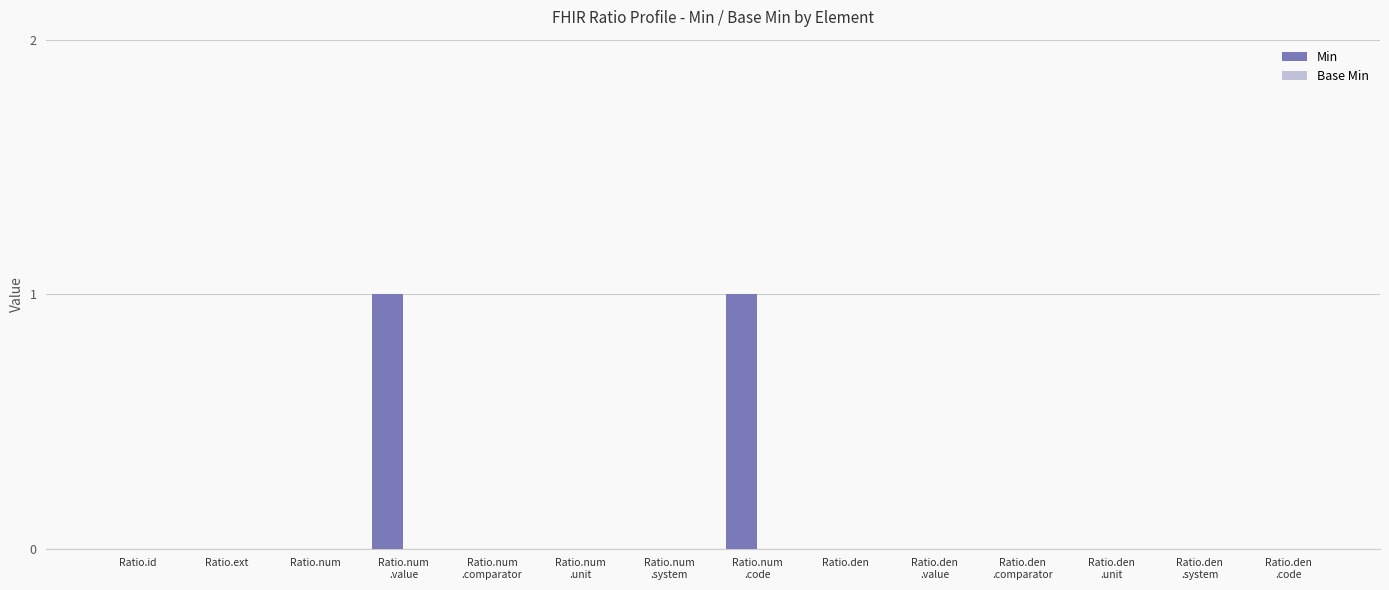

Are the bars grouped side by side (vs. stacked)?

No